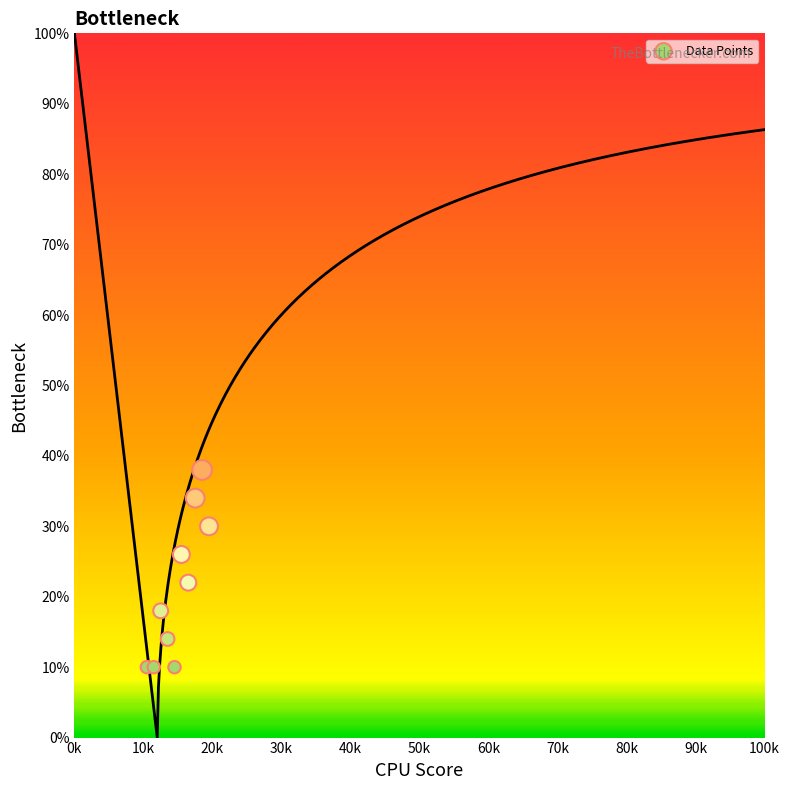

What is the average X value?

15000